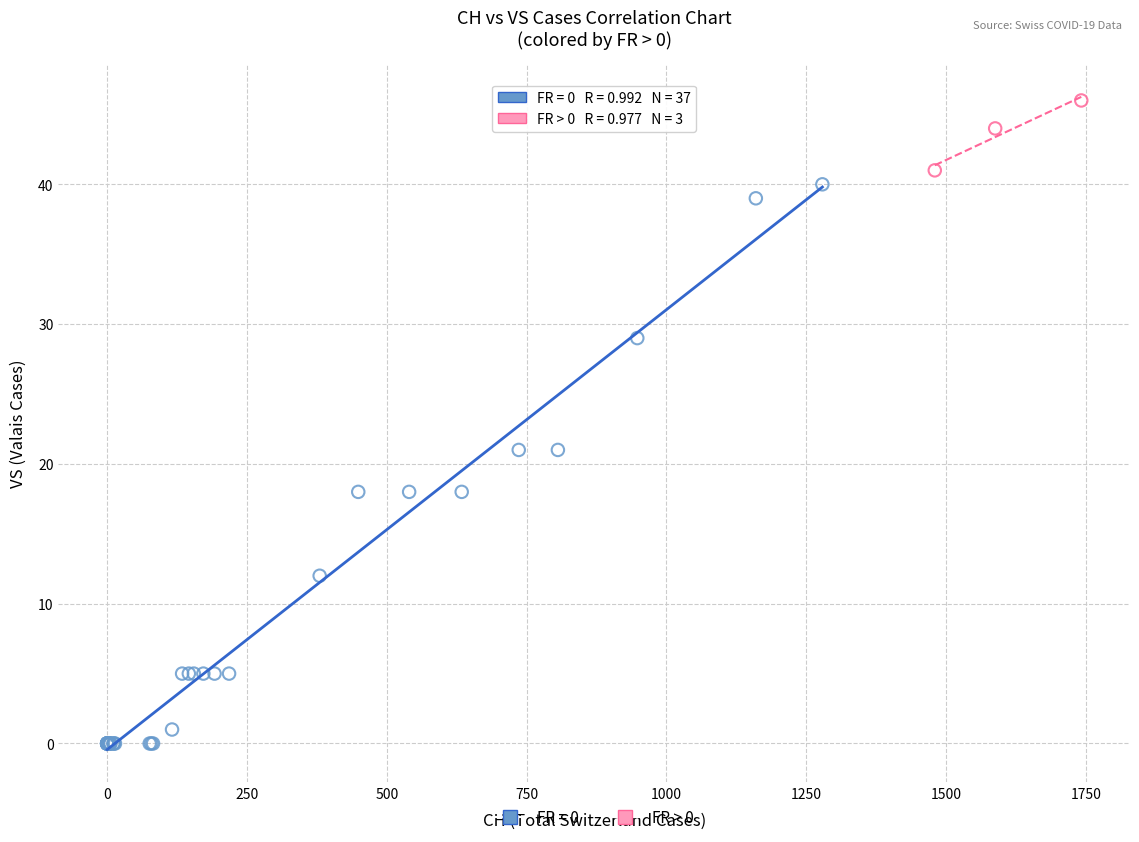

Which series contains the highest Y value?

FR > 0